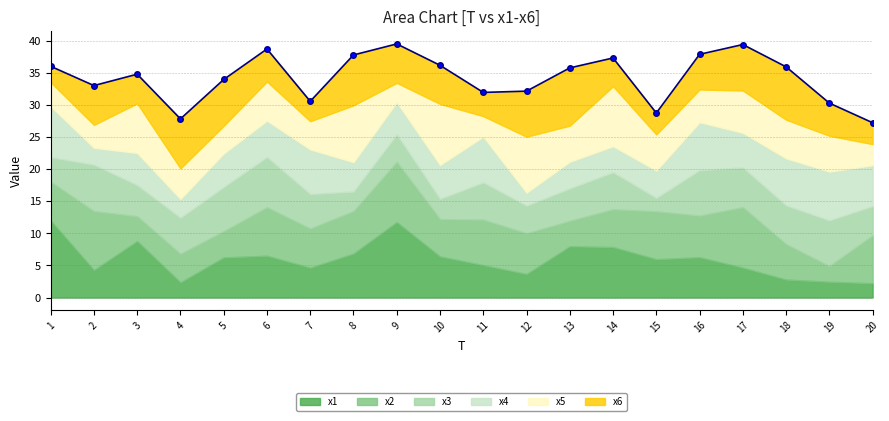

Between 14 and 3, which is larger?

3